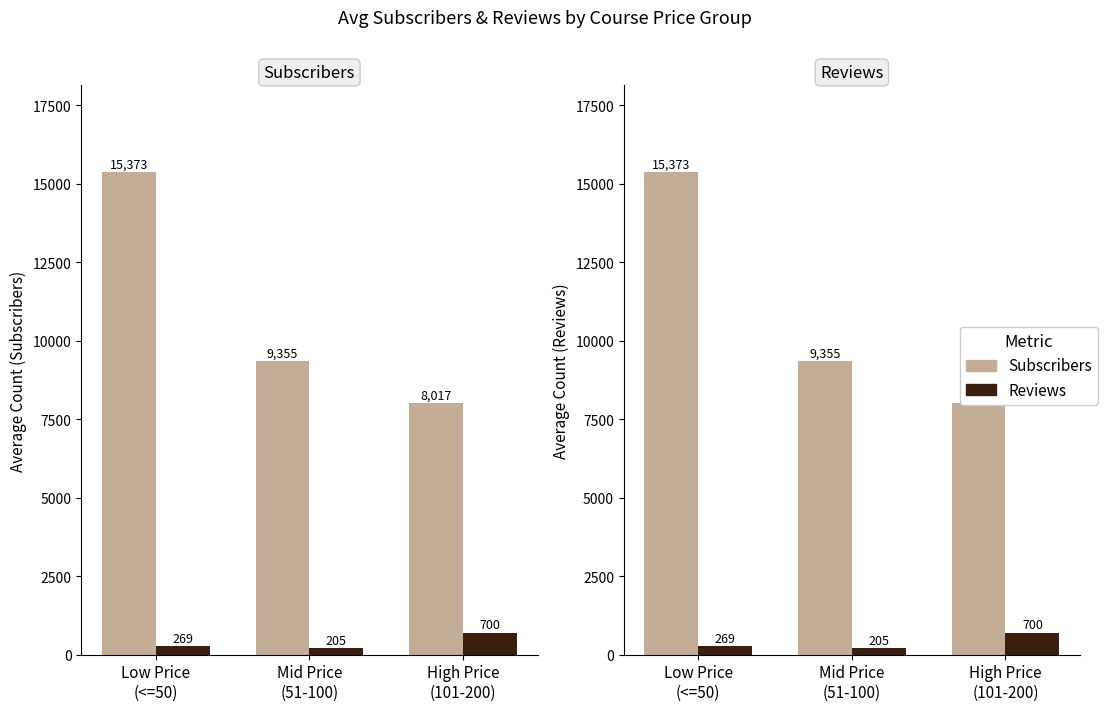

What is the difference between the maximum and second lowest values in the Subscribers series?

6018